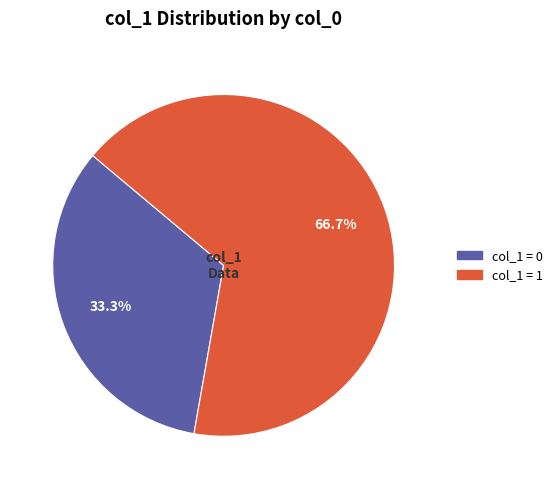

Which slice is the largest?

col_1 = 1